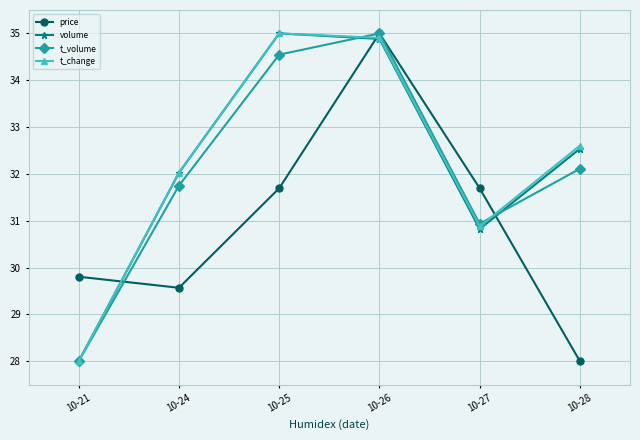

Which series ends up on top after the final intersection of volume and price?

volume